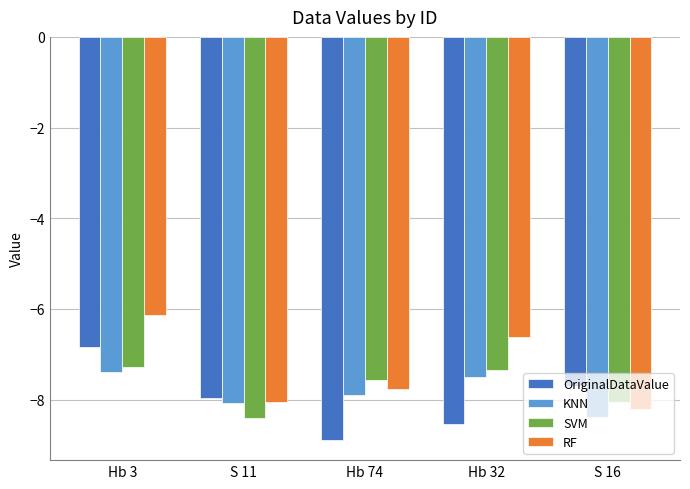

Is the value of OriginalDataValue at S 11 greater than the value of KNN at Hb 3?

No